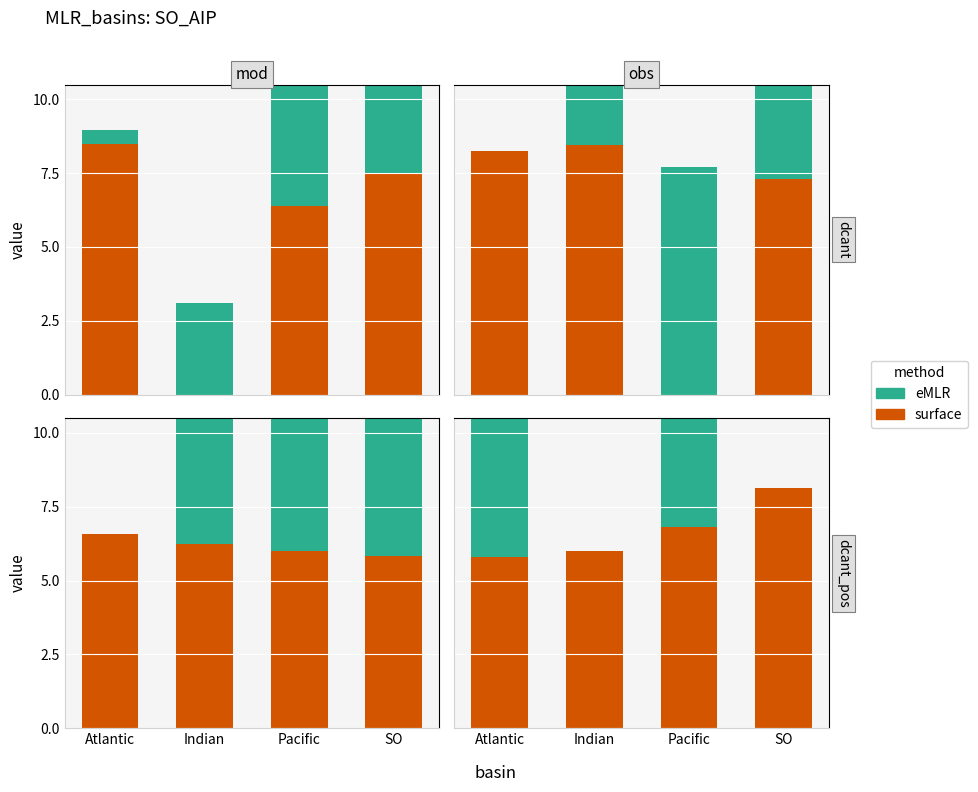

Where is eMLR nearest to the value 4?

Indian